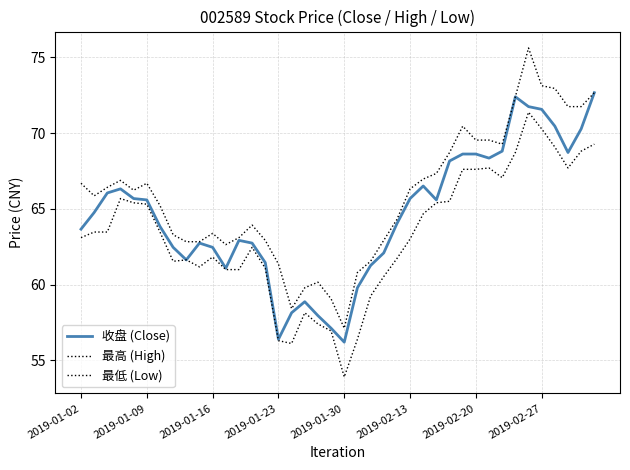

Count the number of data series in this chart.

3